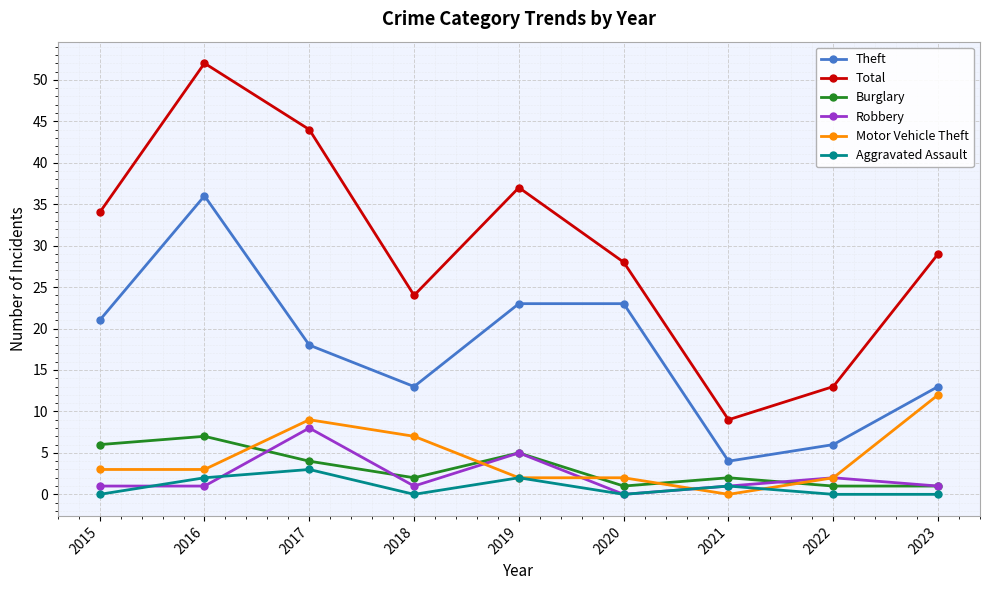

Where is Aggravated Assault nearest to the value 1?

2021